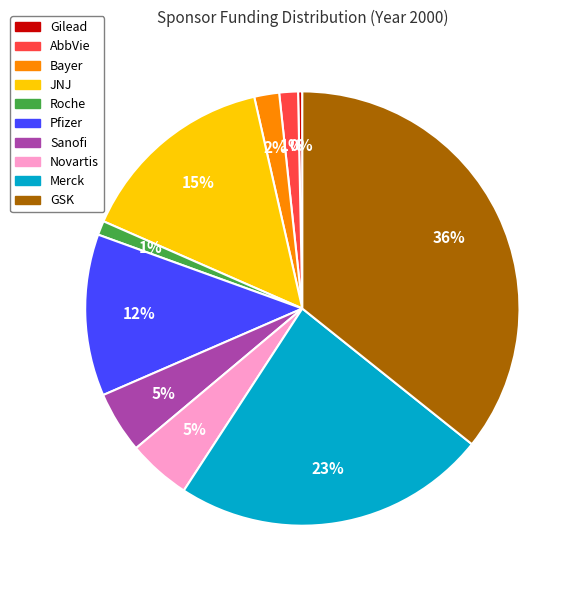

To the nearest percent, what is the difference between the GSK and Bayer slice percentages?

34%